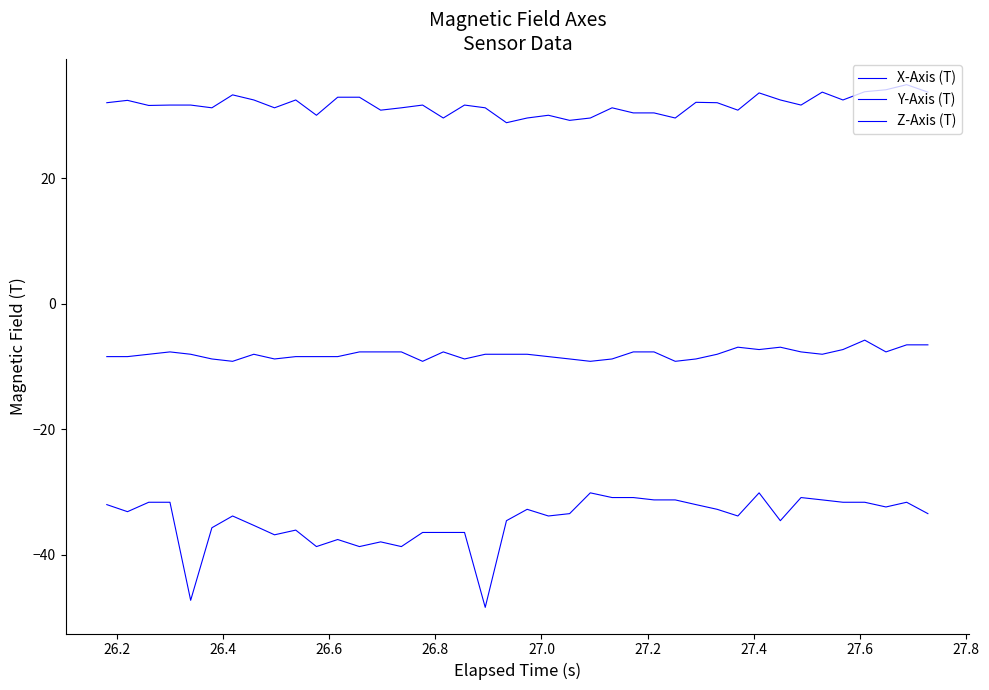

In Y-Axis (T), how many points are lower than both neighbors (excluding endpoints)?

11